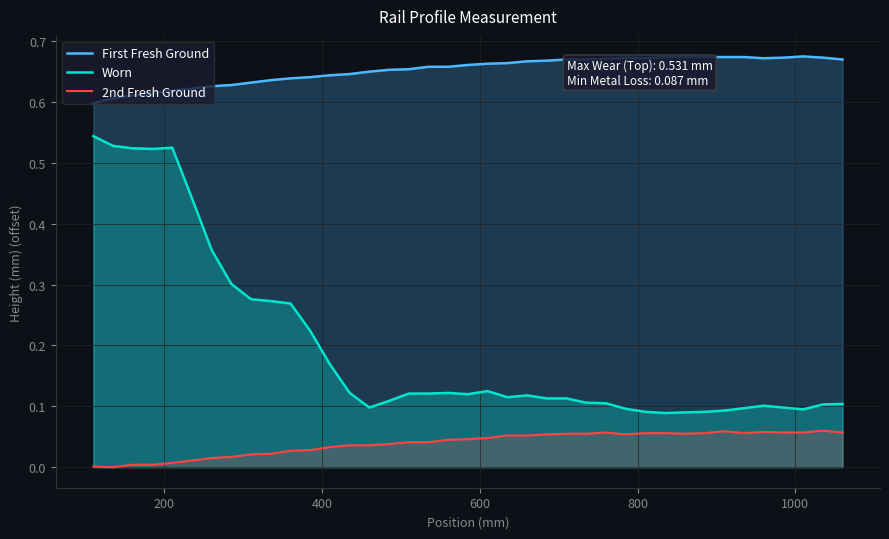

Count the number of data series in this chart.

3